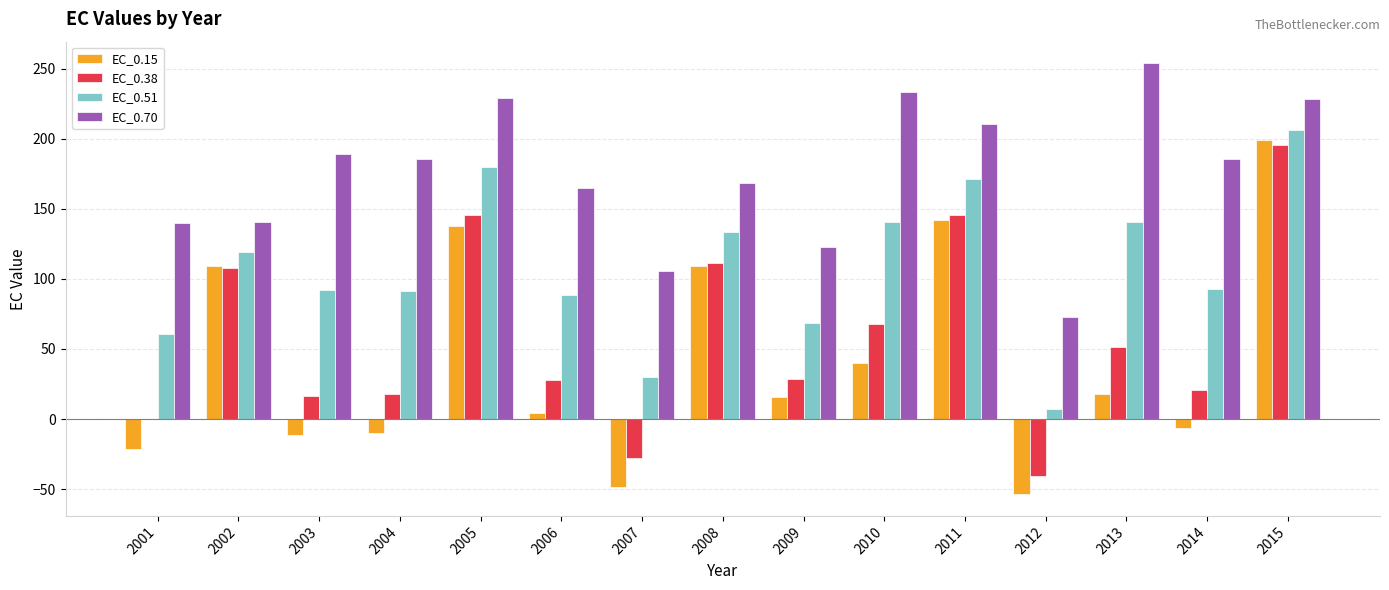

True or false: EC_0.70 has a value of 108.6 at 2012.

False